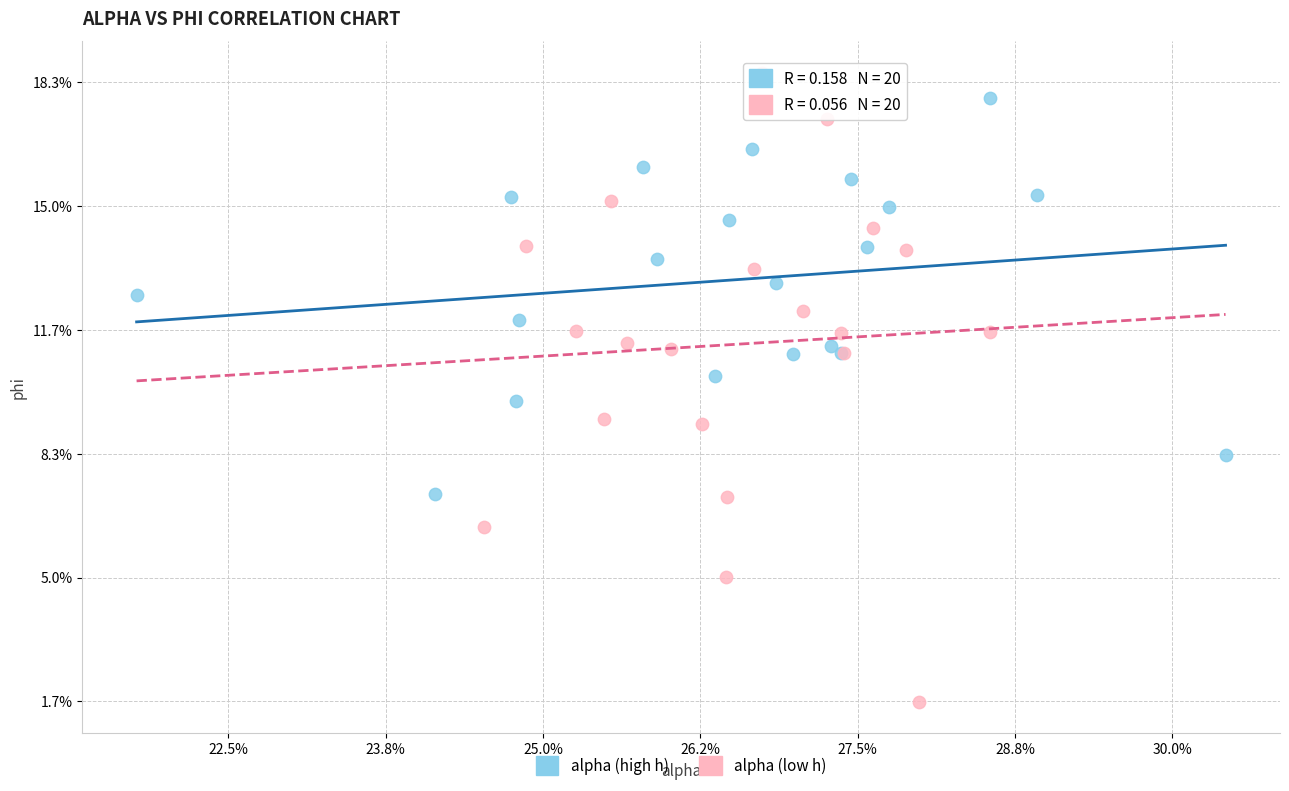

What are all the series names shown in the legend?

alpha (high h), alpha (low h)